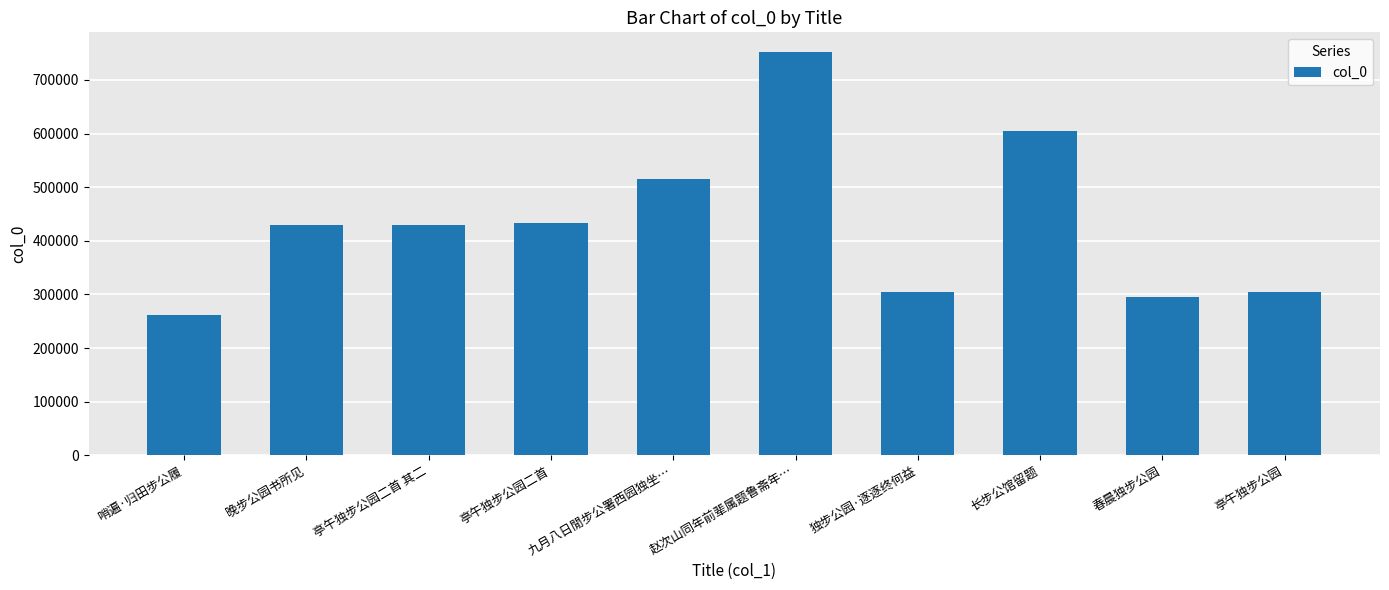

How many data points are less than 429595?

5